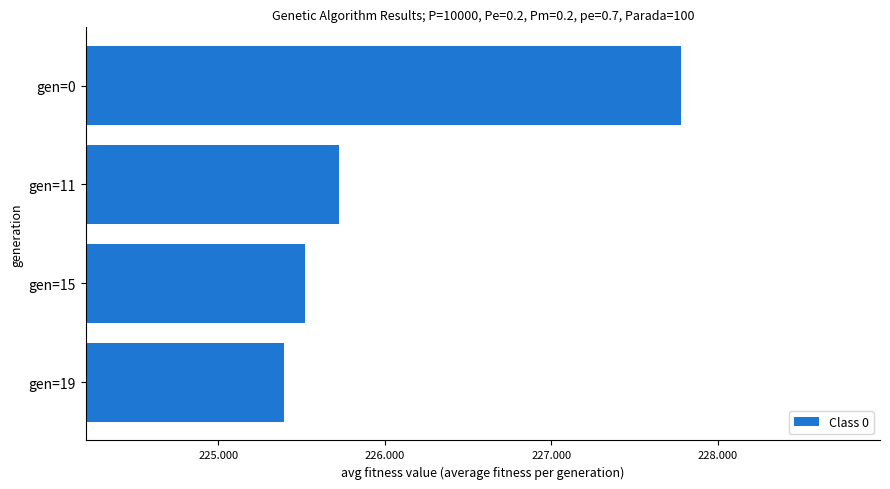

What is the average value?

226.1